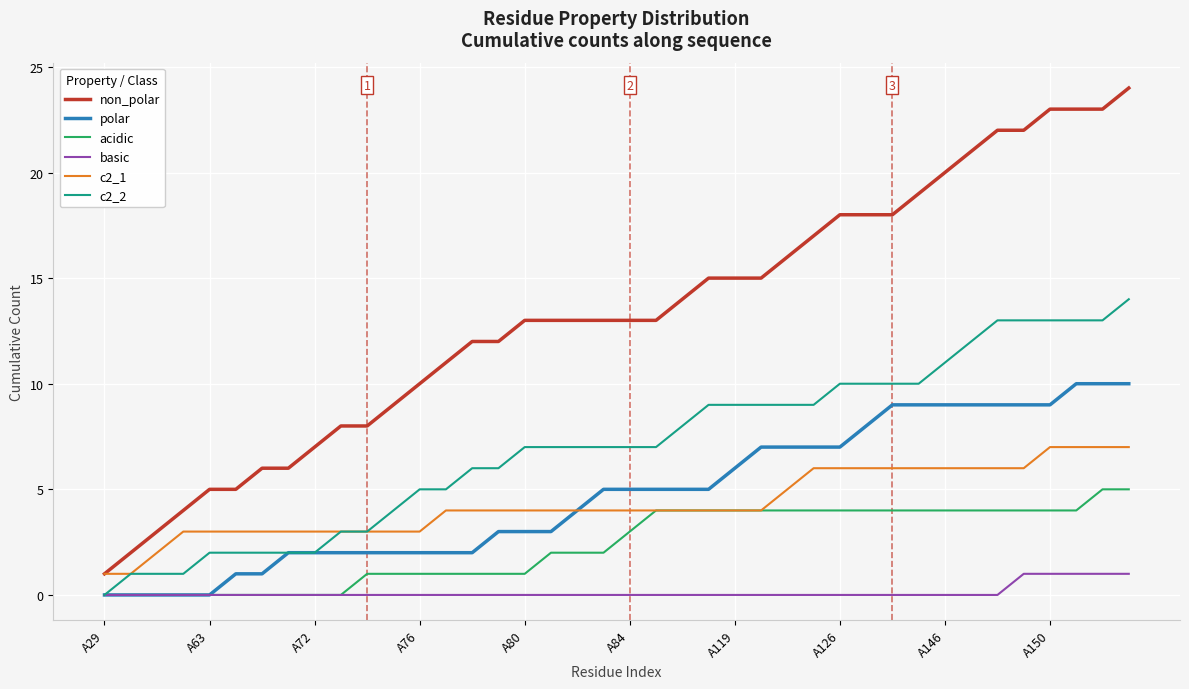

Which series has the largest total across all categories?

non_polar